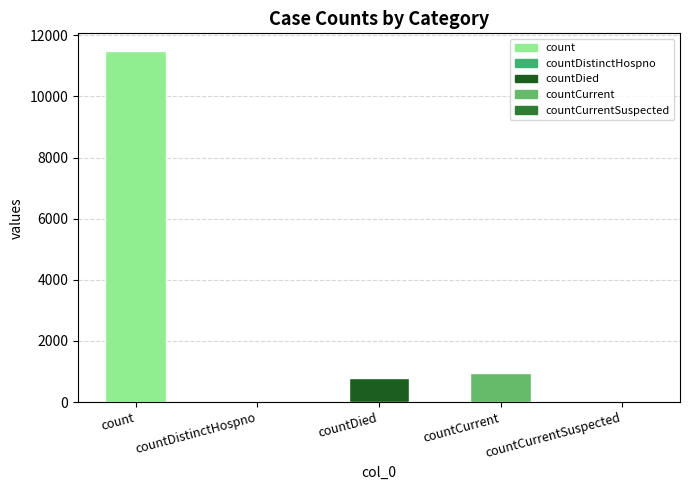

What is the average value?

2648